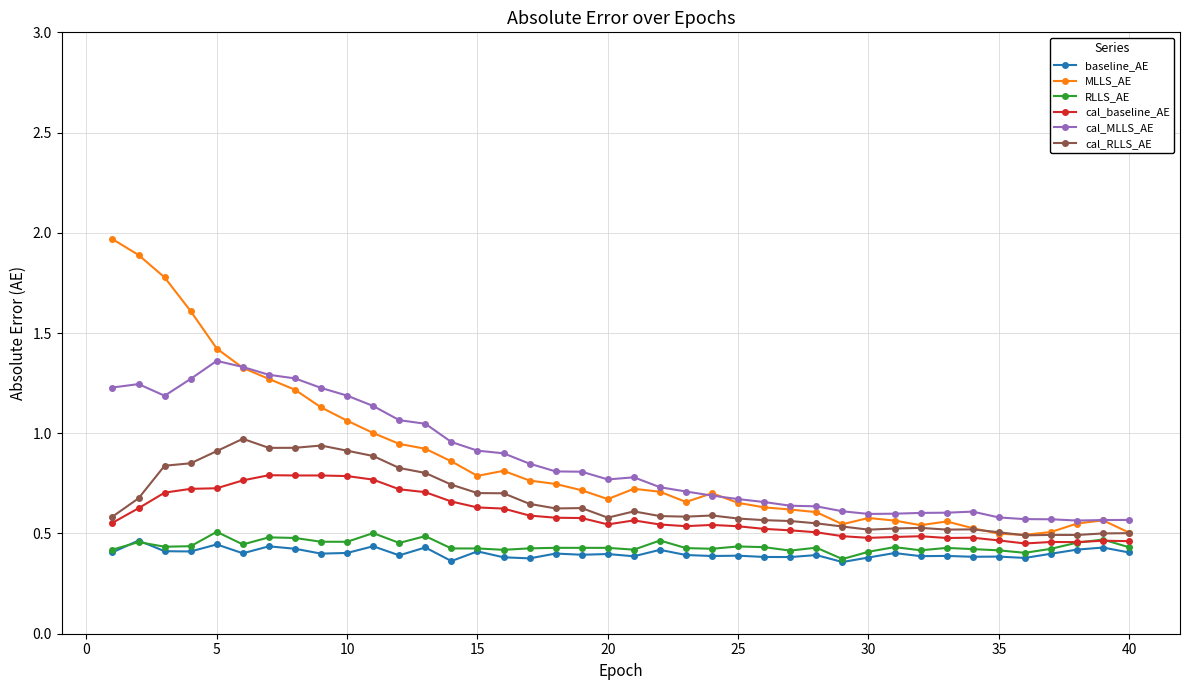

True or false: cal_MLLS_AE and RLLS_AE intersect in this chart.

False